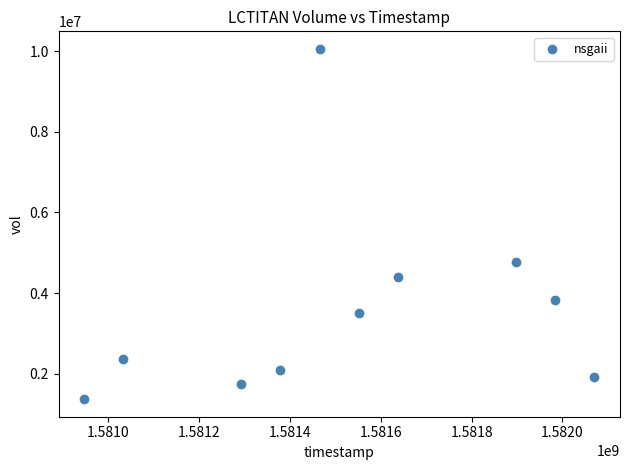

What is the range of Y values (max minus min)?

8683900